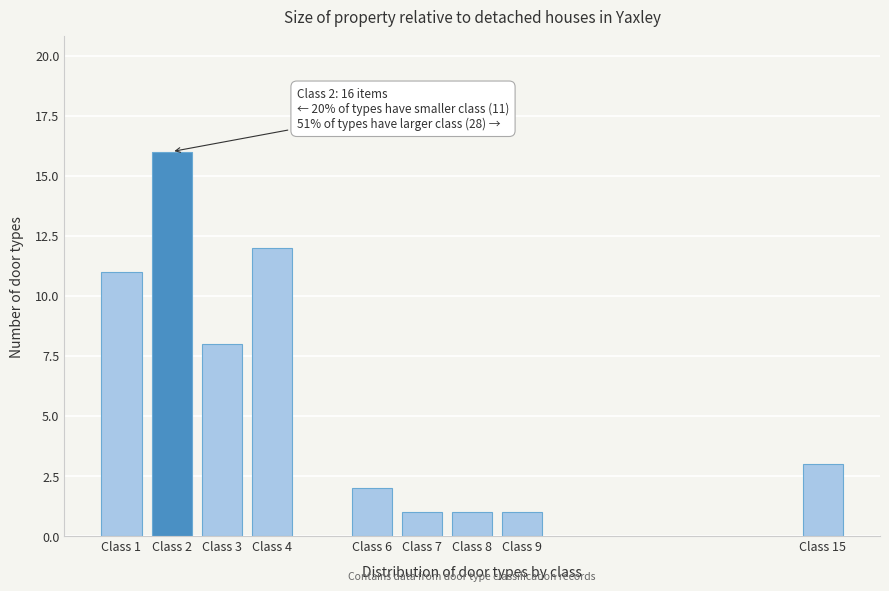

Reading right to left, list all the values displayed in this chart.

Class 15=3	Class 9=1	Class 8=1	Class 7=1	Class 6=2	Class 4=12	Class 3=8	Class 2=16	Class 1=11